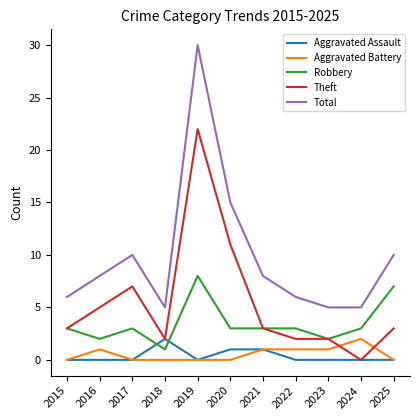

Rank the series at 2016 from lowest to highest value.

Aggravated Assault, Aggravated Battery, Robbery, Theft, Total